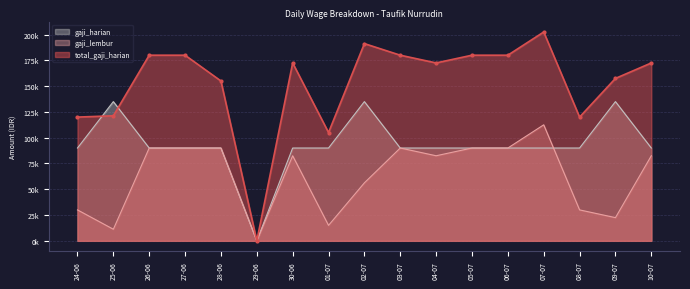

What position from the left is 03-07?

10